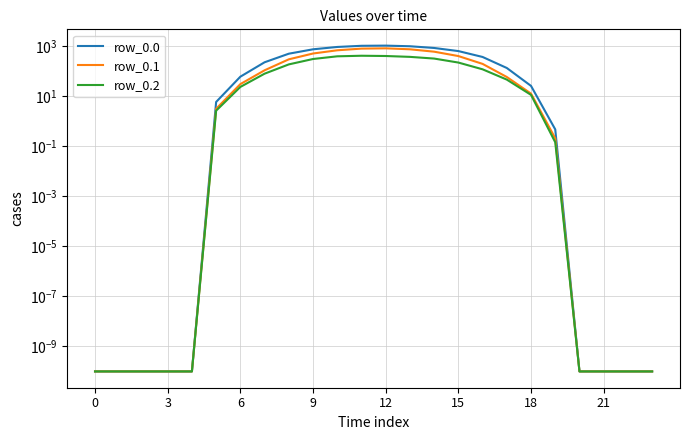

Reading right to left, list all the values displayed in this chart.

row_0.0: 0.0	0.0	0.0	0.0	0.5	25.7	133.8	368.9	634.3	844.6	989.6	1048.0	1031.3	926.9	747.1	498.5	226.4	60.2	5.9	0.0	0.0	0.0	0.0	0.0
row_0.1: 0.0	0.0	0.0	0.0	0.2	12.7	58.4	195.1	401.1	600.1	747.7	817.3	796.2	682.3	507.4	296.9	108.2	30.4	3.1	0.0	0.0	0.0	0.0	0.0
row_0.2: 0.0	0.0	0.0	0.0	0.1	11.3	45.9	118.5	220.6	318.6	372.4	403.2	413.0	391.7	306.1	186.3	79.2	23.4	2.6	0.0	0.0	0.0	0.0	0.0